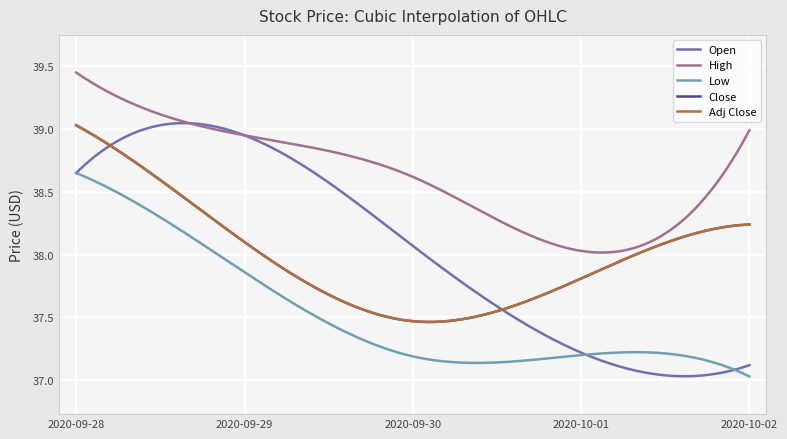

How many lines are shown in the chart?

5